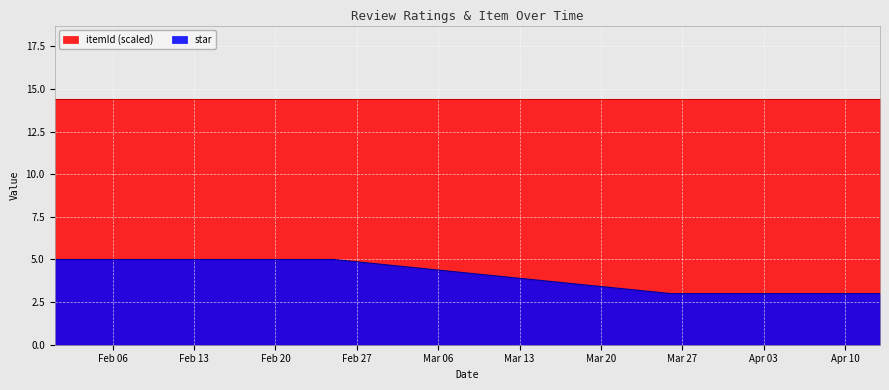

True or false: there are more than 2 points higher than both neighbors.

False